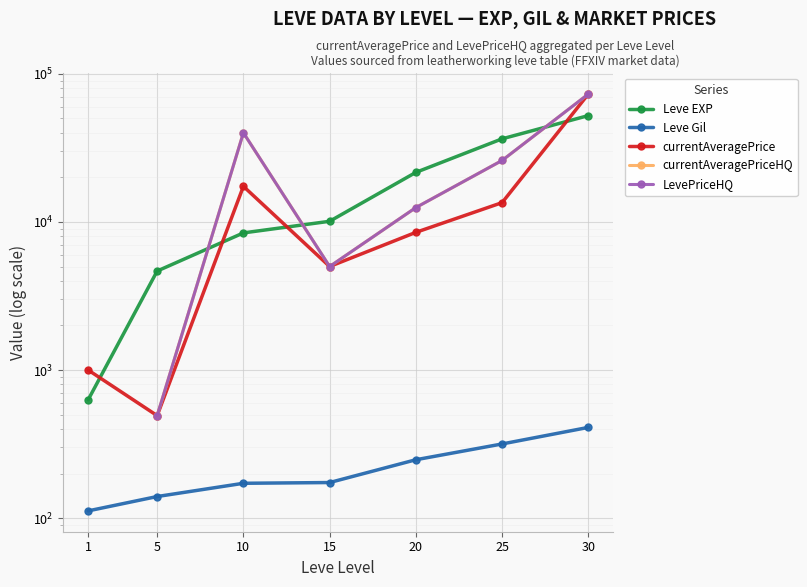

What is the value of the currentAveragePriceHQ point at the 3rd from the left?

39966.3